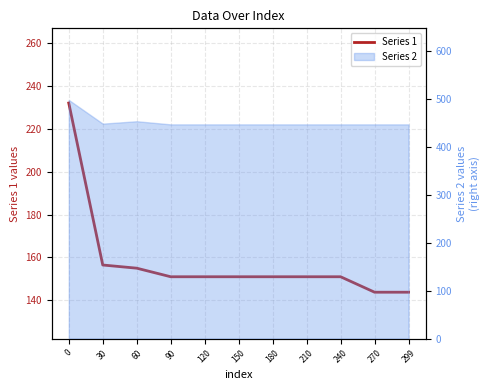

What is the greatest value displayed?

231.9